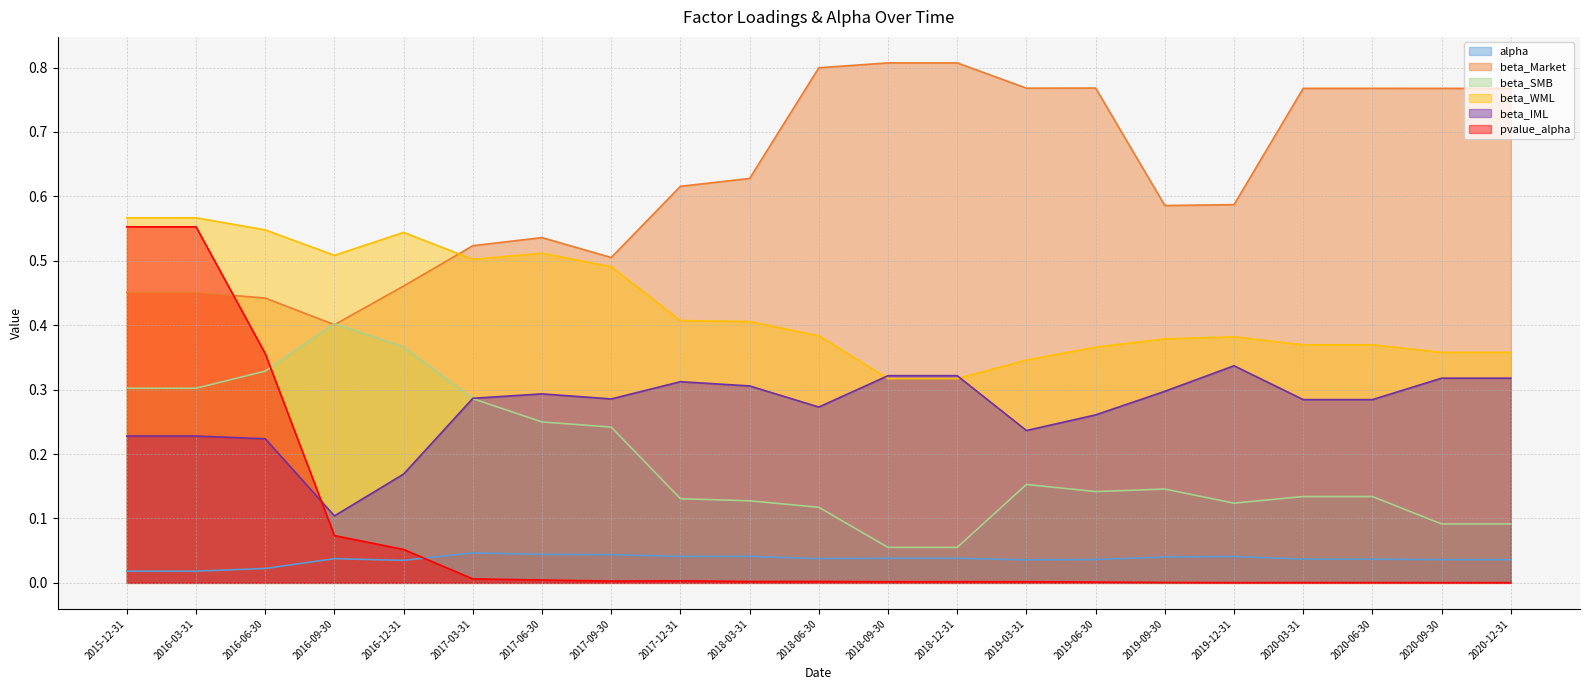

What is the total value across all series at 2018-06-30?

1.6